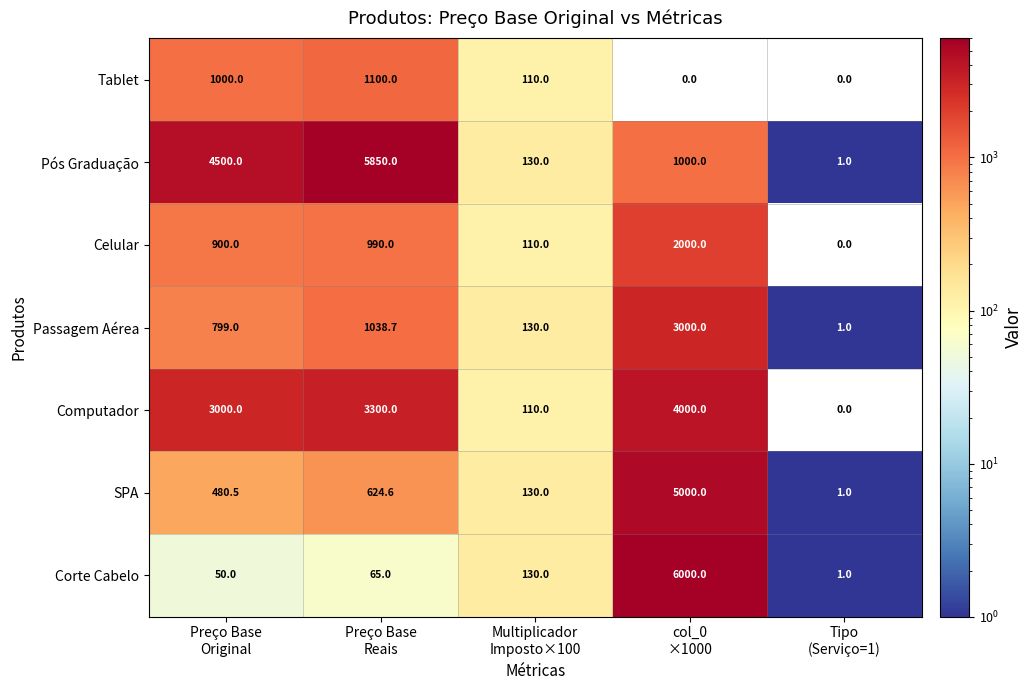

Which category has the highest value across all series?

col_0
×1000